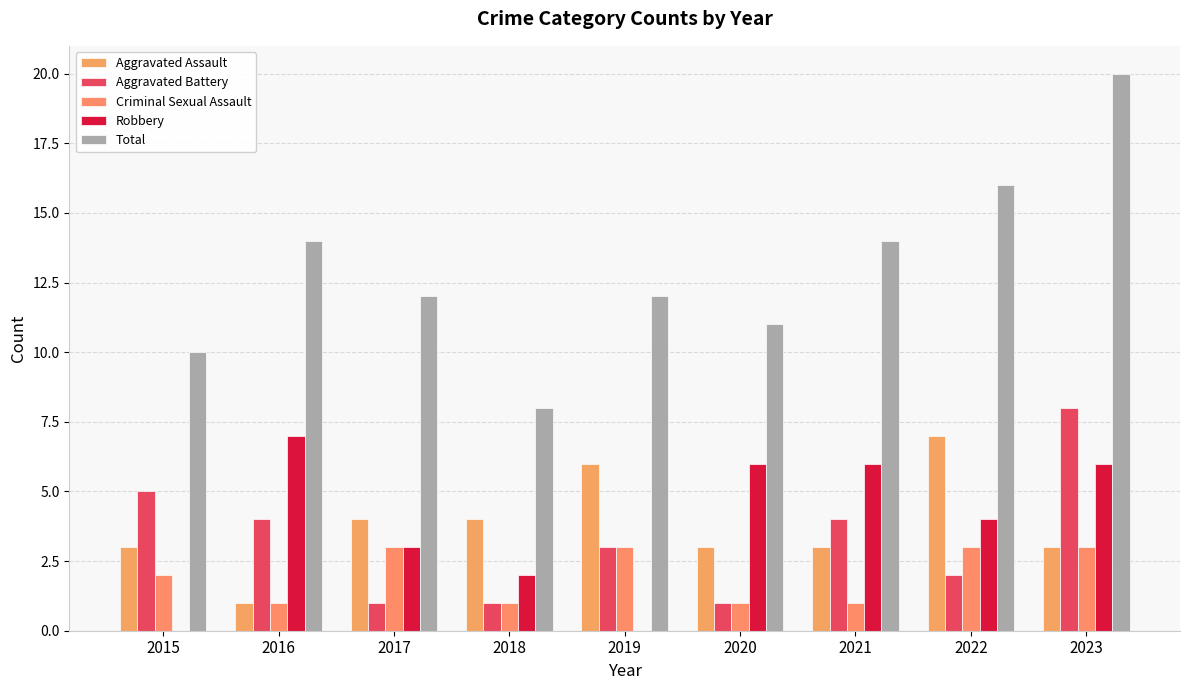

The Criminal Sexual Assault series shows 1 at 2016. True or false?

True